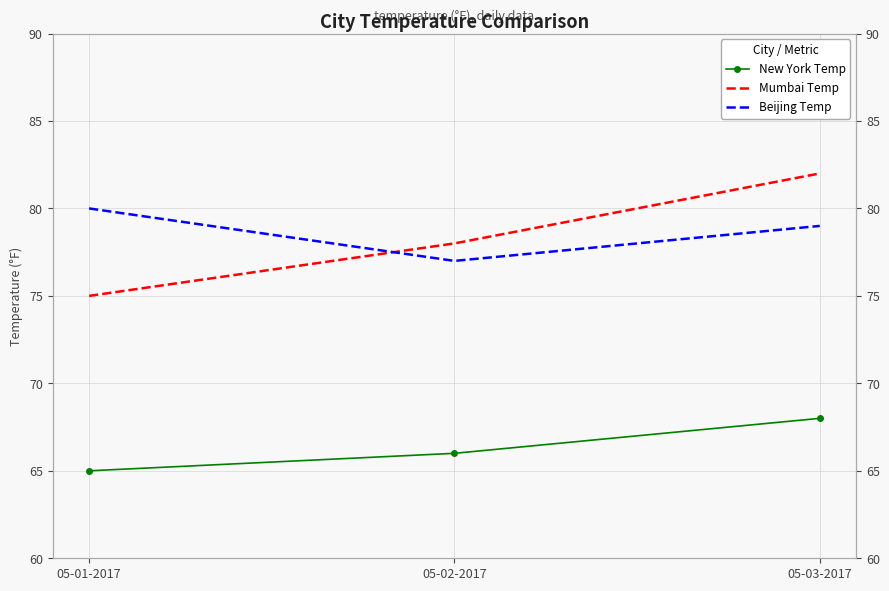

What is the greatest value displayed?

82